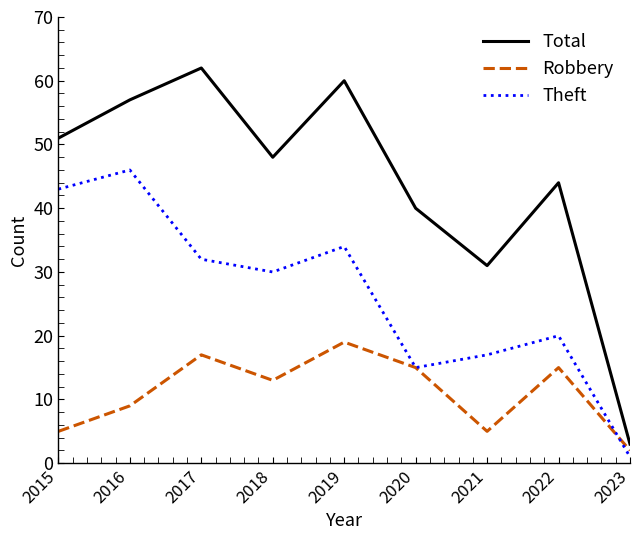

True or false: Total has more than 1 points higher than both neighbors.

True